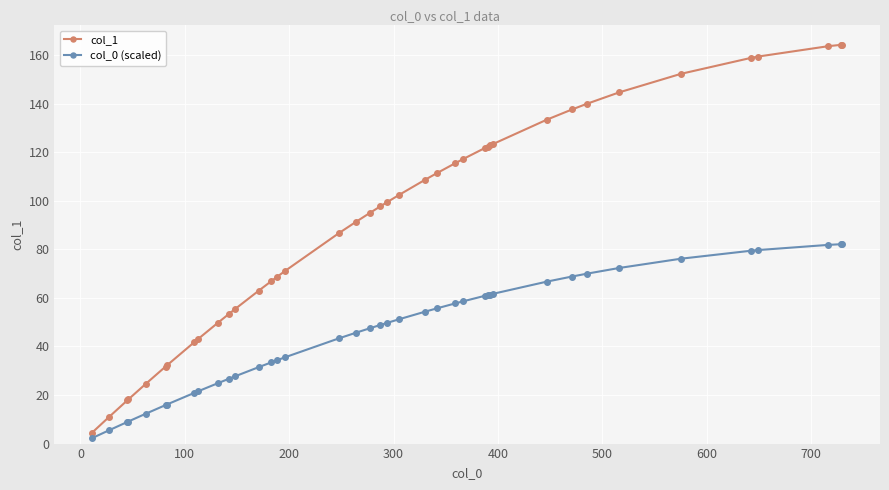

Which series has the largest total across all categories?

col_1